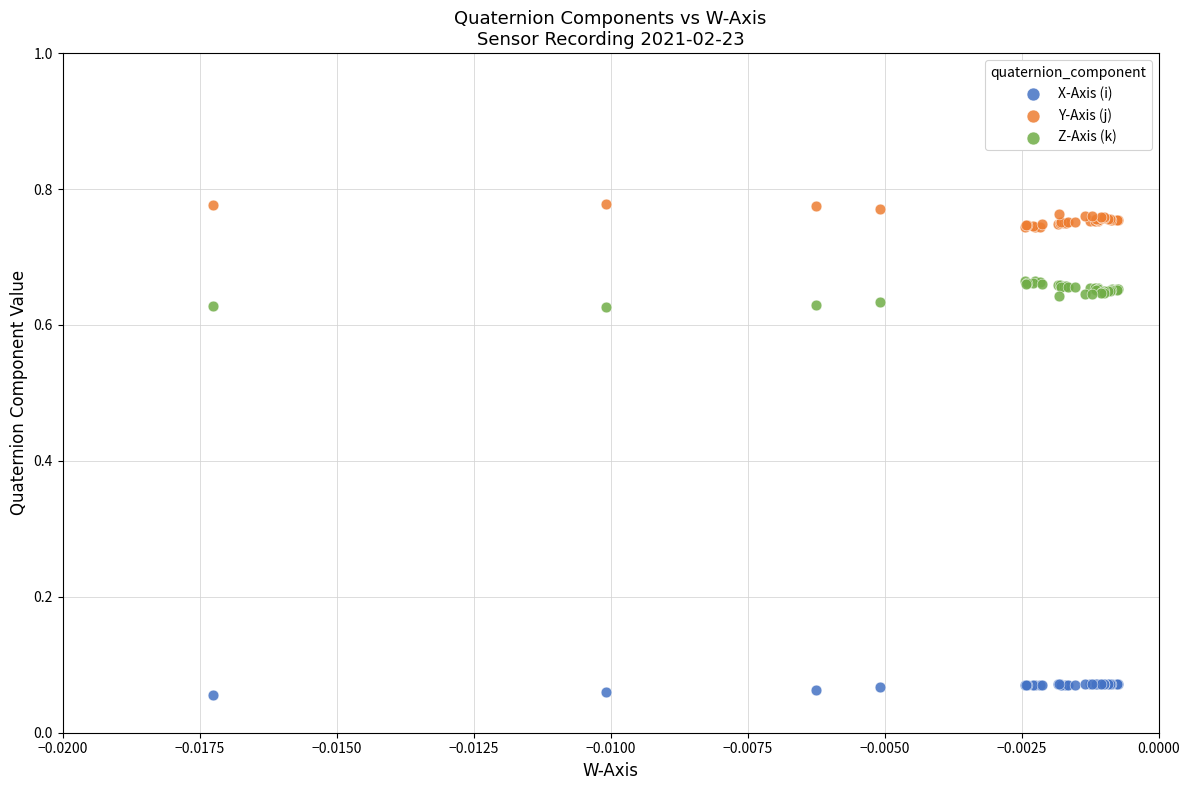

Which series contains the lowest Y value?

X-Axis (i)